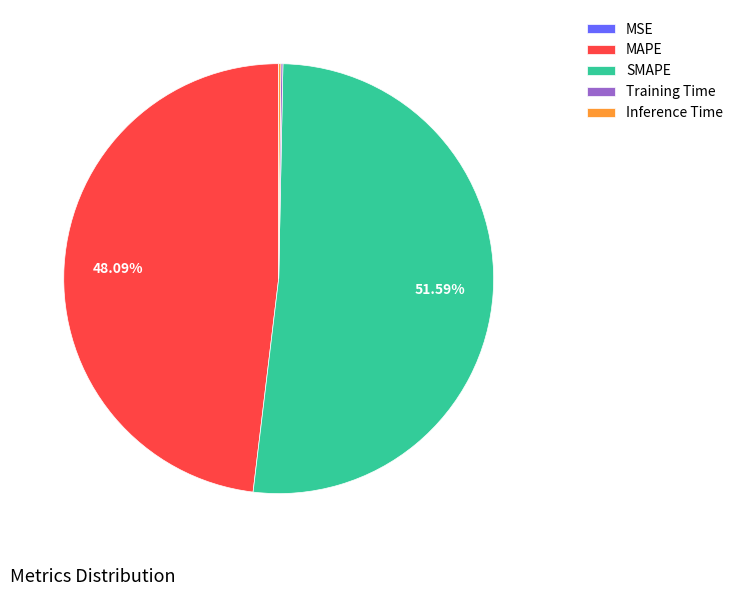

Is there any slice that represents more than half of the pie?

Yes